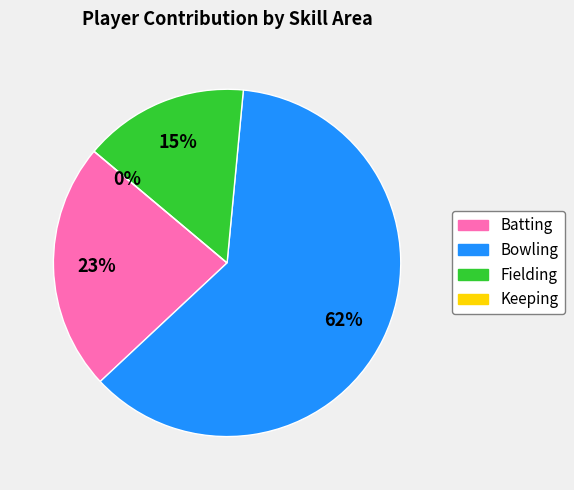

Count the number of slices in the pie.

4